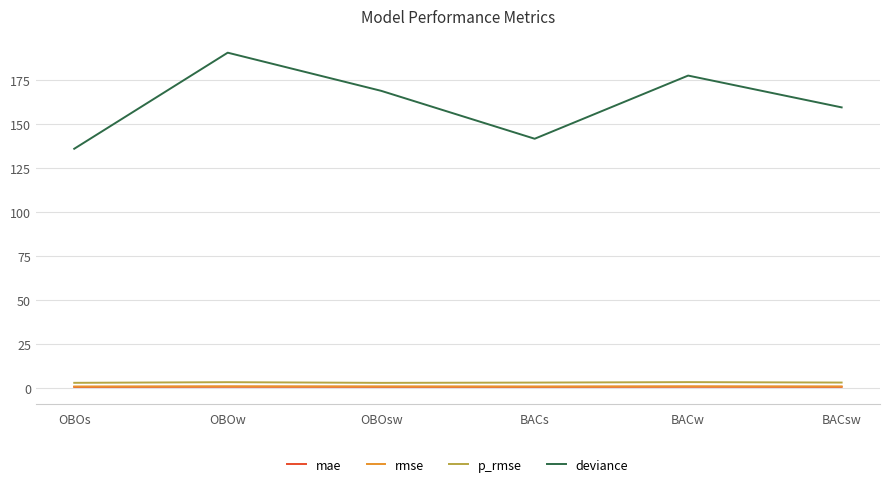

The value of deviance at BACsw is 159.4. True or false?

True